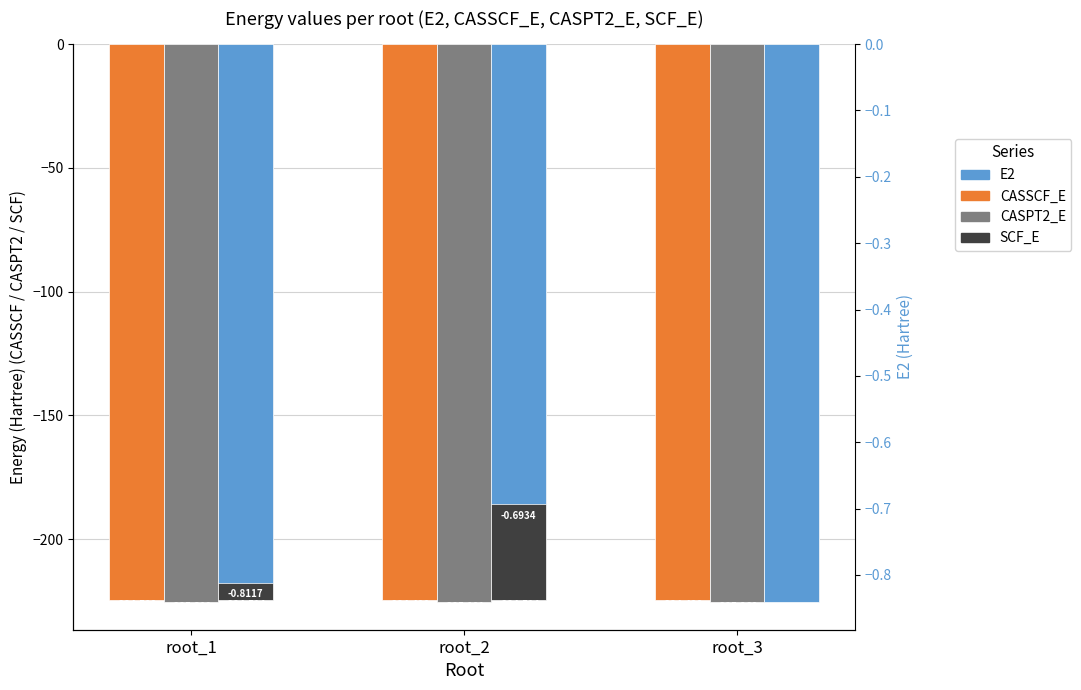

At which label does CASPT2_E reach its minimum?

root_1